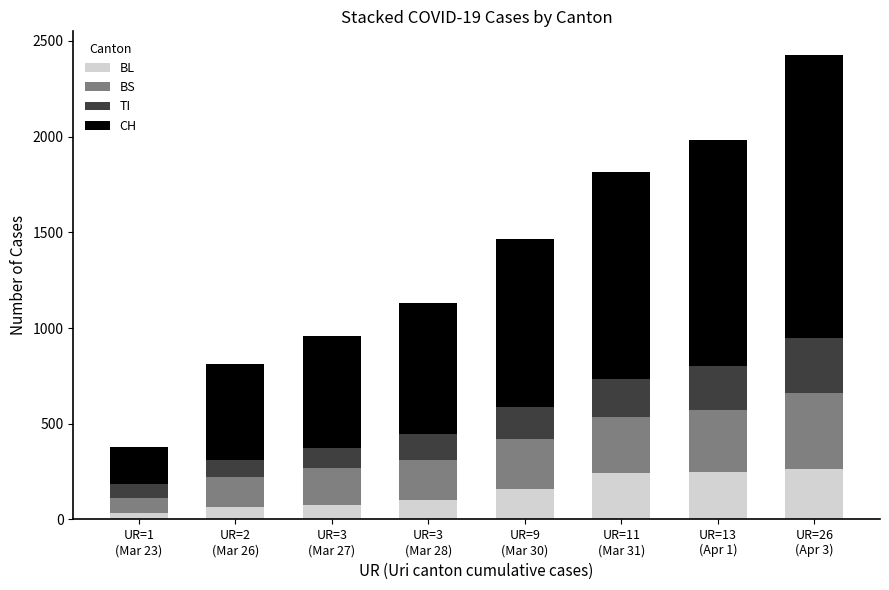

What is the average value of the BL series?

149